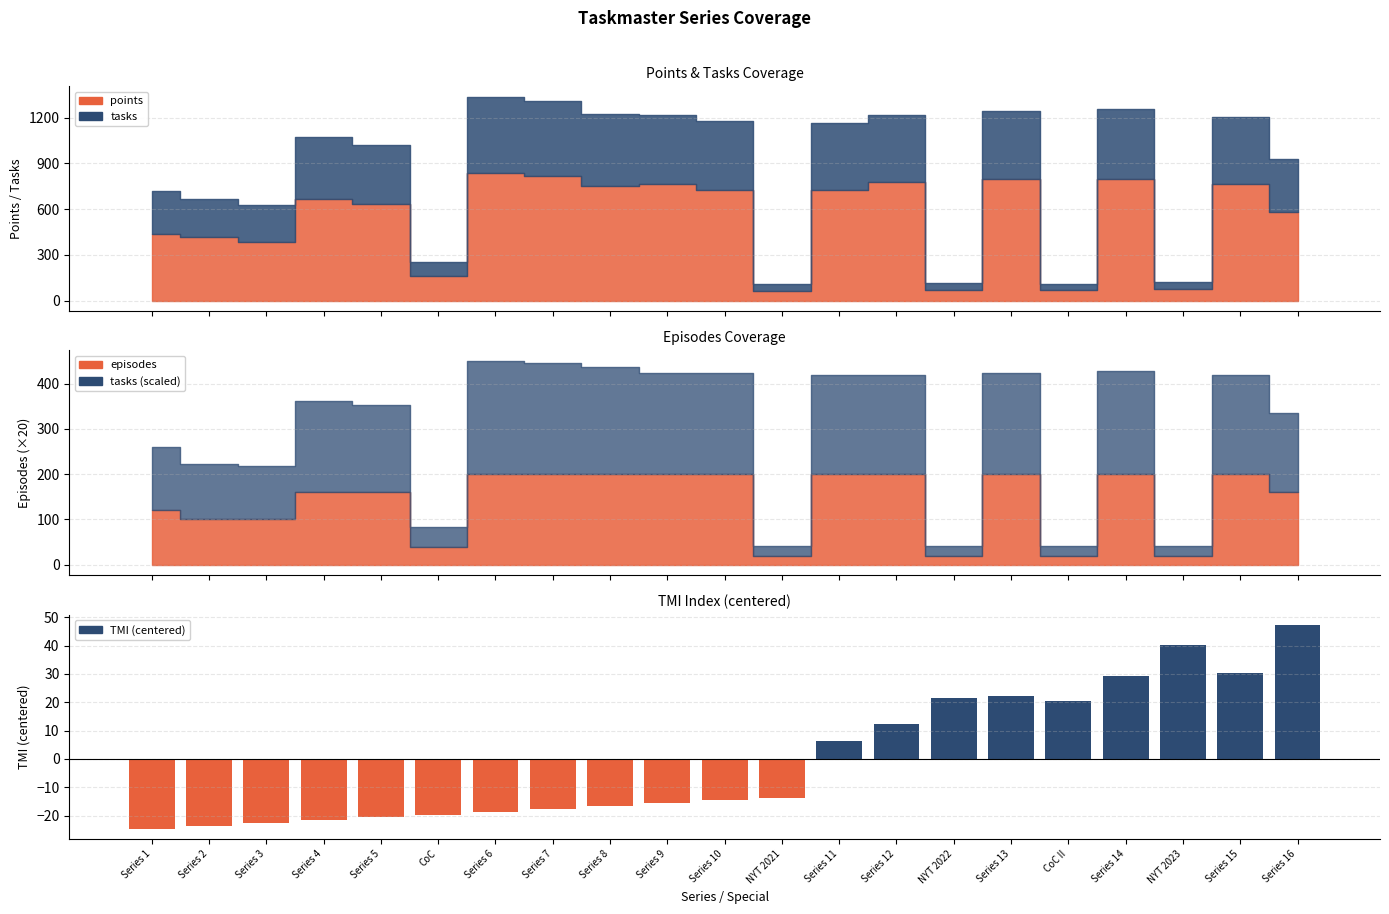

Reading left to right, what are all the values shown in this chart?

-24.7	-23.7	-22.7	-21.7	-20.7	-19.7	-18.7	-17.7	-16.7	-15.7	-14.7	-13.7	6.3	12.3	21.3	22.3	20.3	29.3	40.3	30.3	47.3